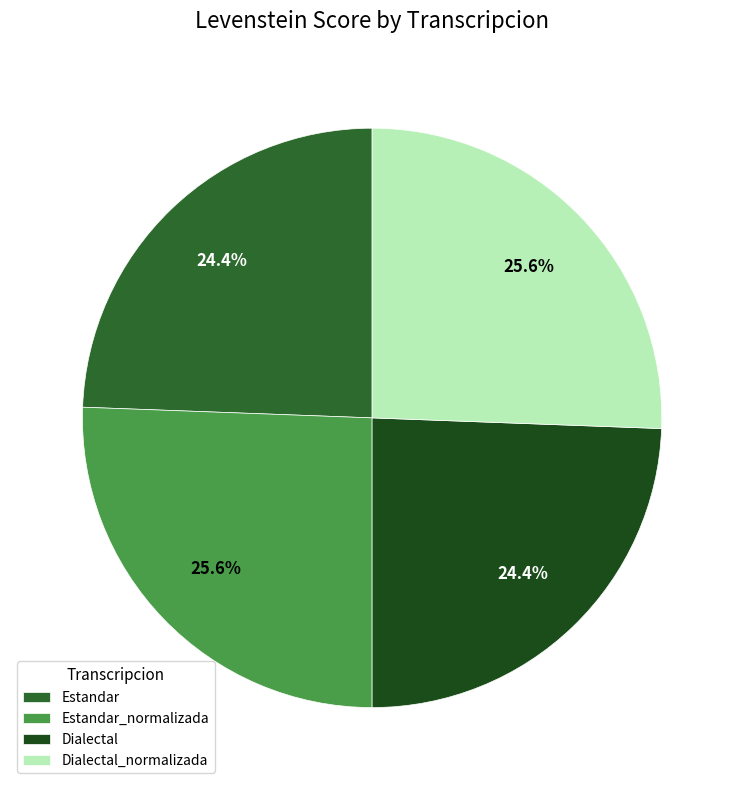

Is it true that Estandar_normalizada is 11% of the pie?

False